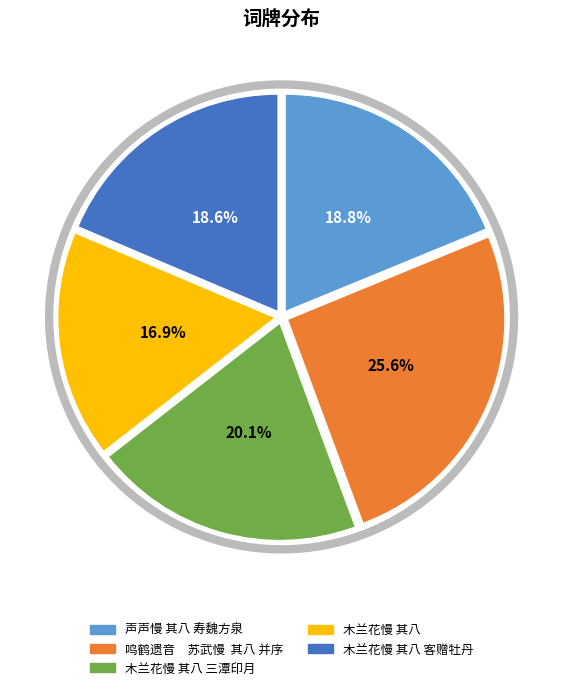

Which category has the smallest portion of the pie?

木兰花慢 其八